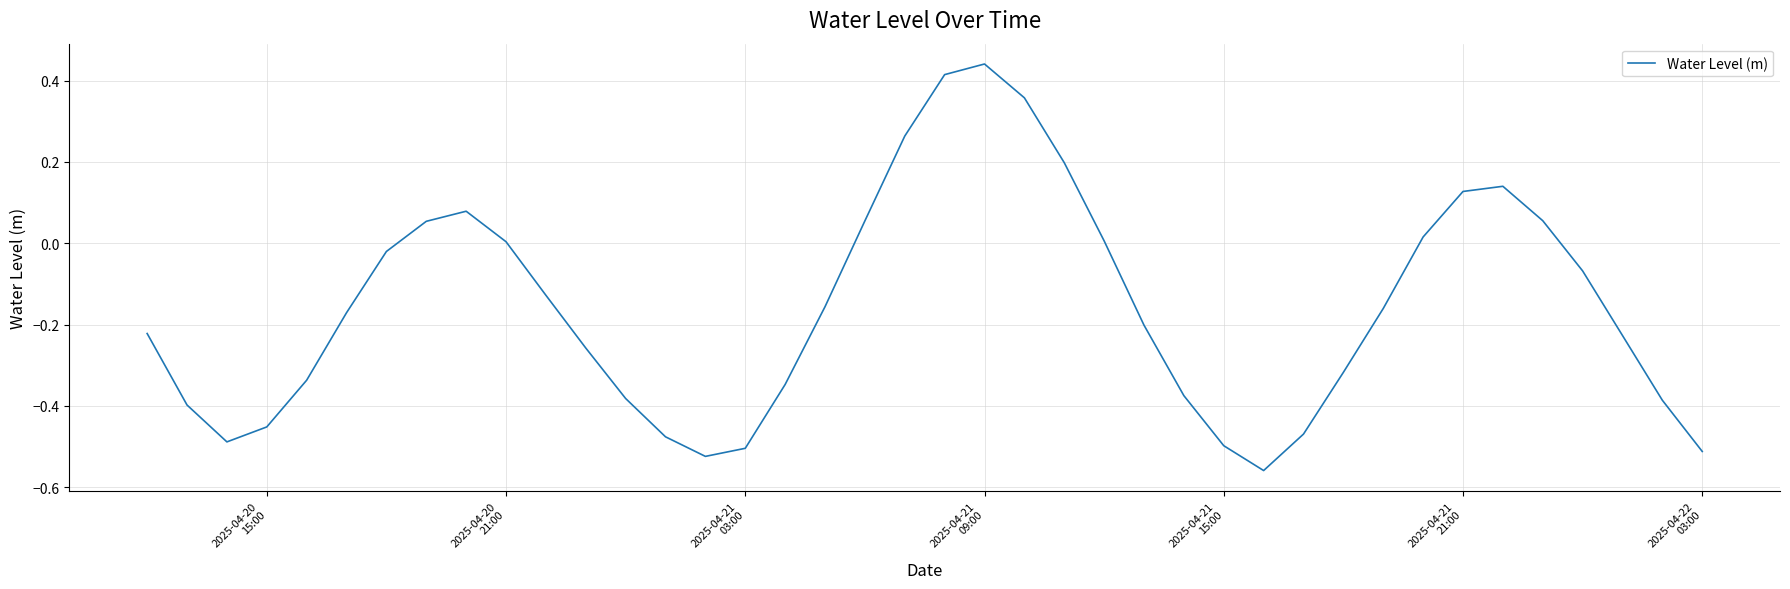

What is the difference between the maximum and minimum values?

1.0